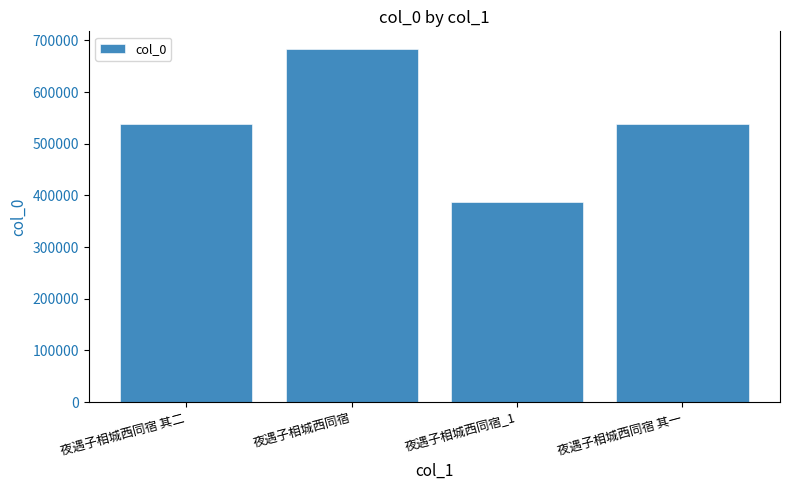

What is the change in value from 夜遇子相城西同宿_1 to 夜遇子相城西同宿 其一?

+149384